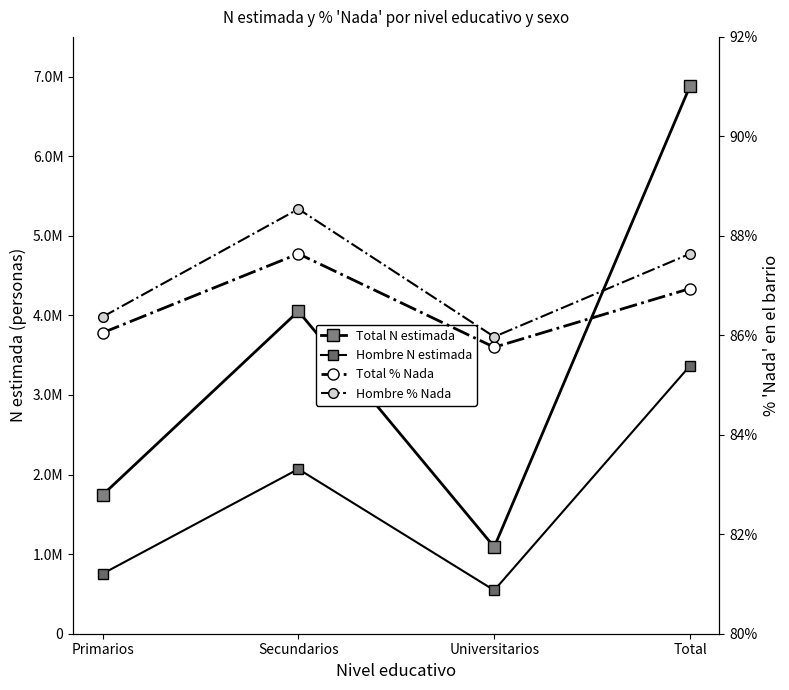

What is the label of the 4th point from the right?

Primarios